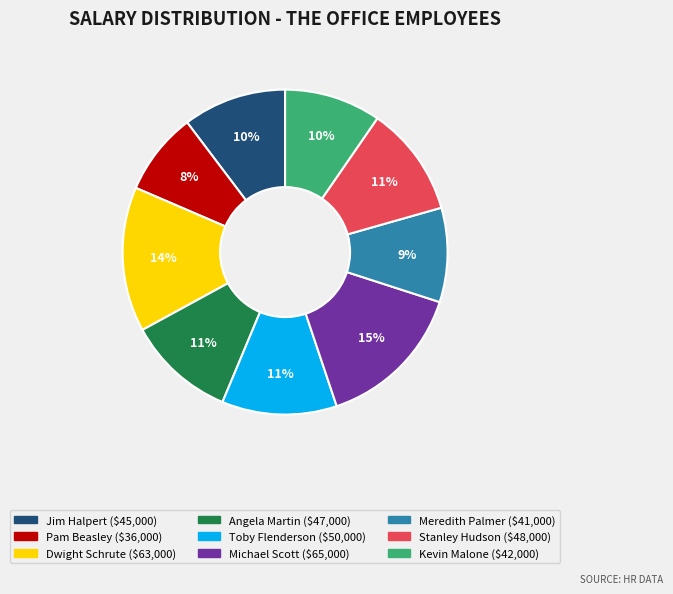

To the nearest percent, what is the average slice percentage?

11%